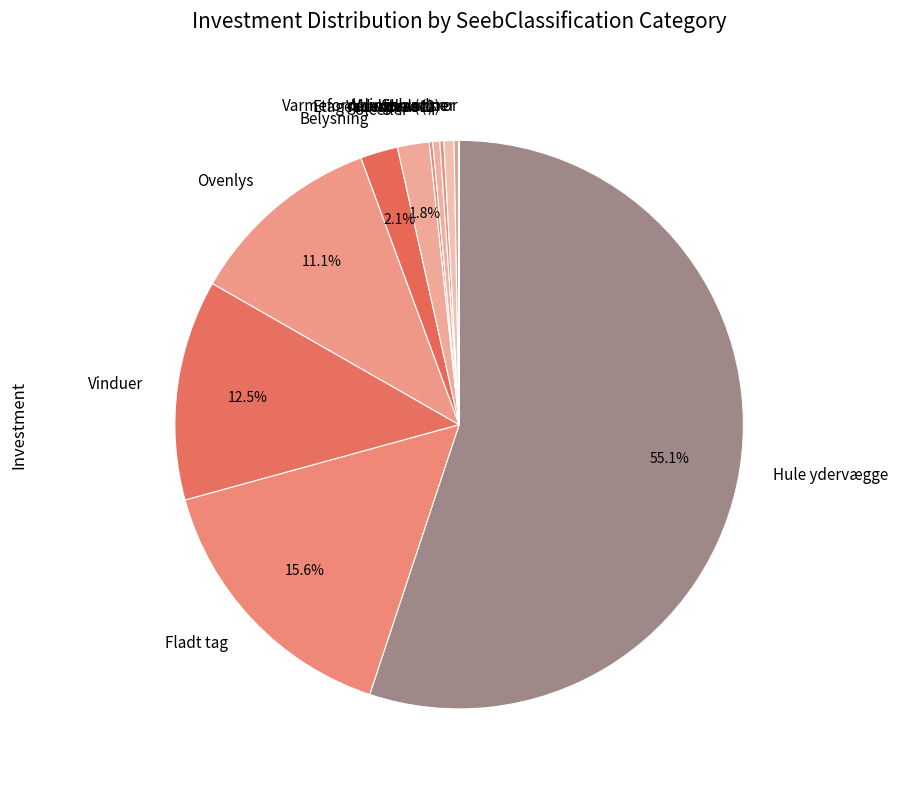

Which has a higher value, Solceller or Hule ydervægge?

Hule ydervægge